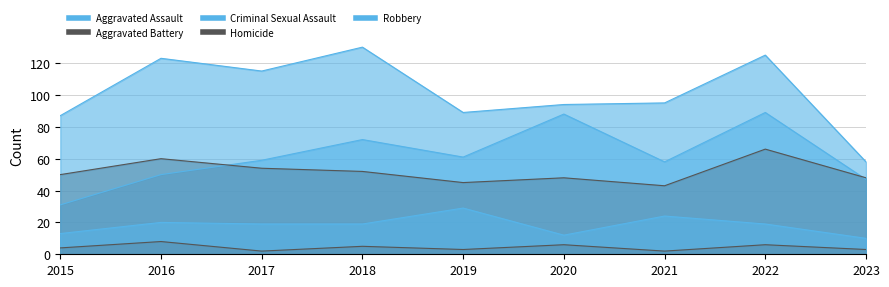

At which category is the sum across all series the highest?

2022